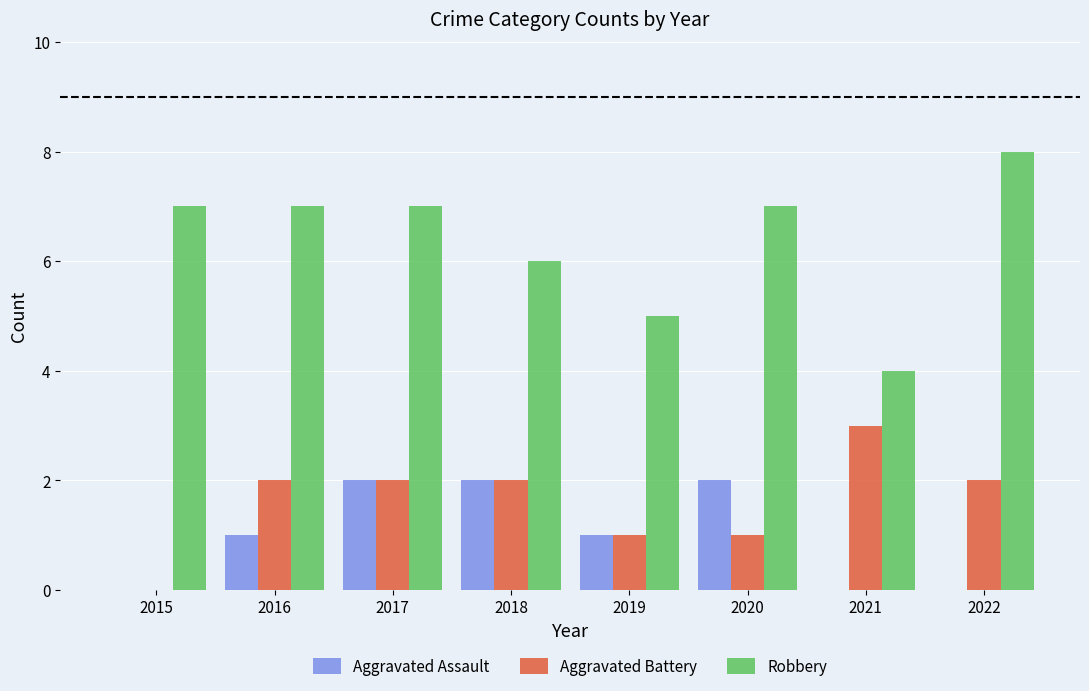

How many values in Aggravated Battery are above zero?

7